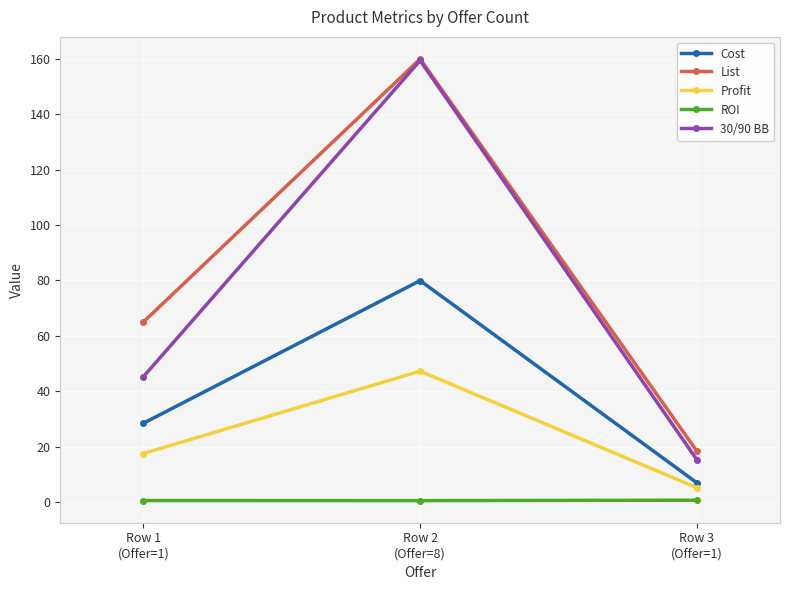

What is the sum of all List values?

243.3